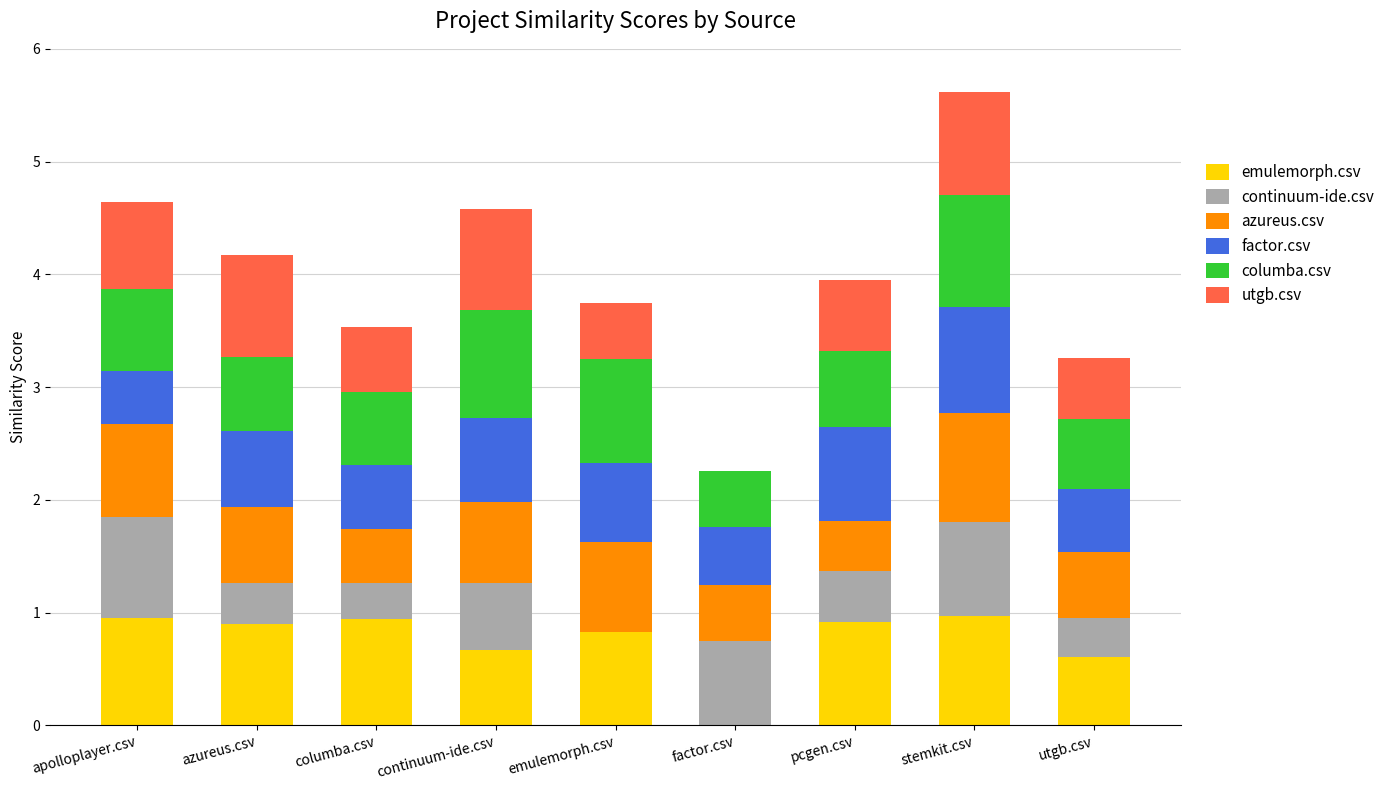

At which category is the sum across all series the highest?

stemkit.csv